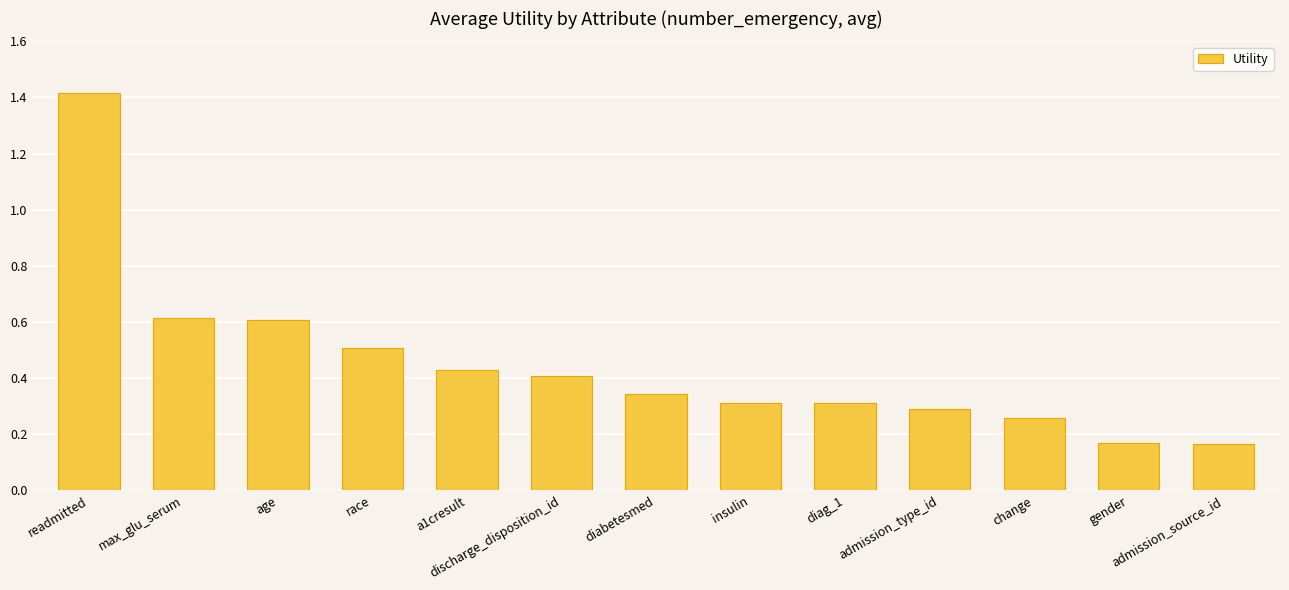

What is the difference between the values at insulin and readmitted?

1.1